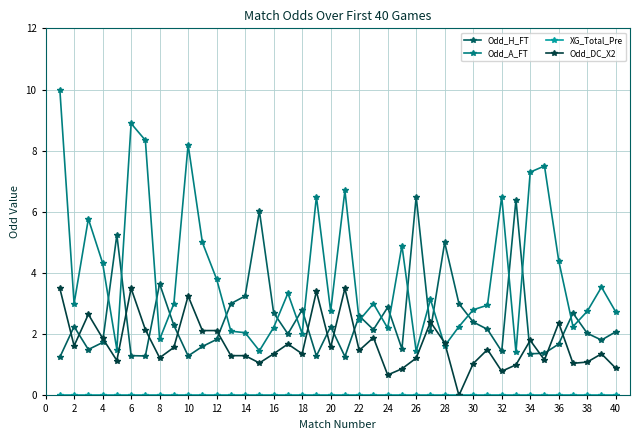

What is the highest value of the Odd_DC_X2 series?

3.5